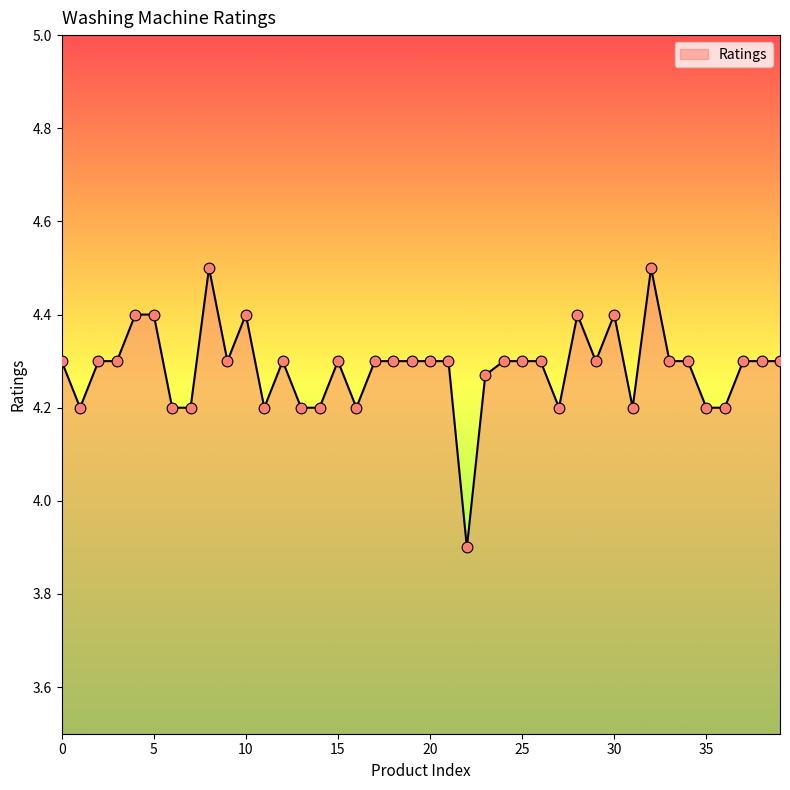

What is the minimum value shown in the chart?

3.9